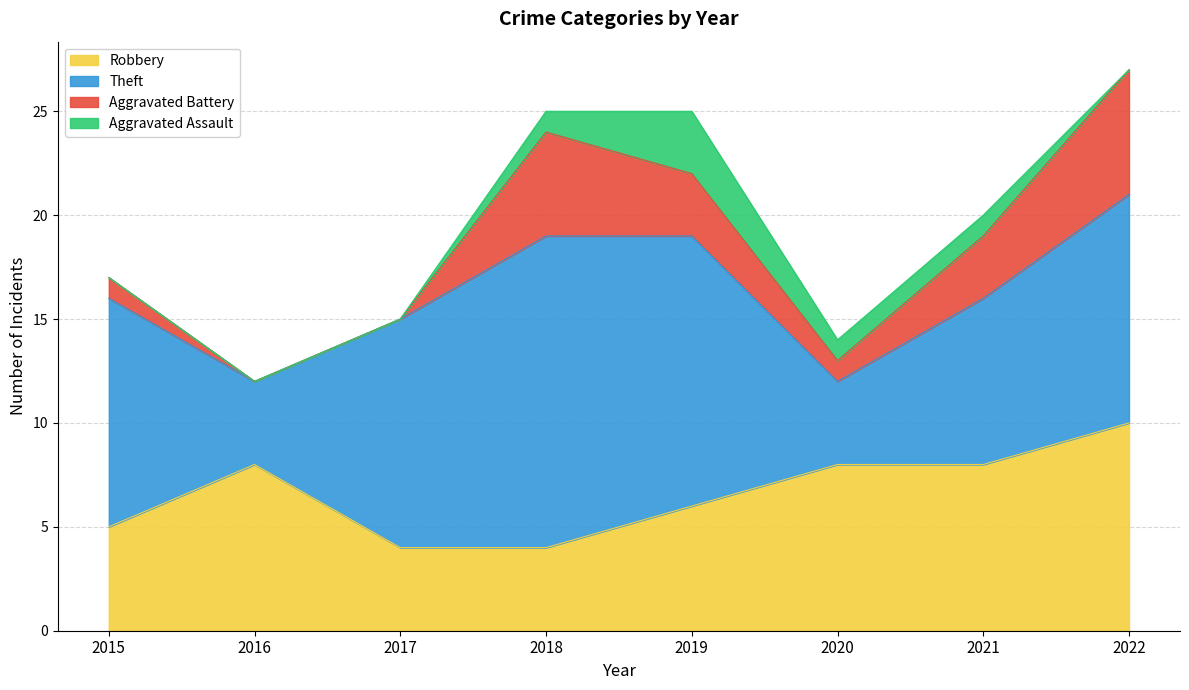

Where does the Aggravated Assault series first go above 1?

2019